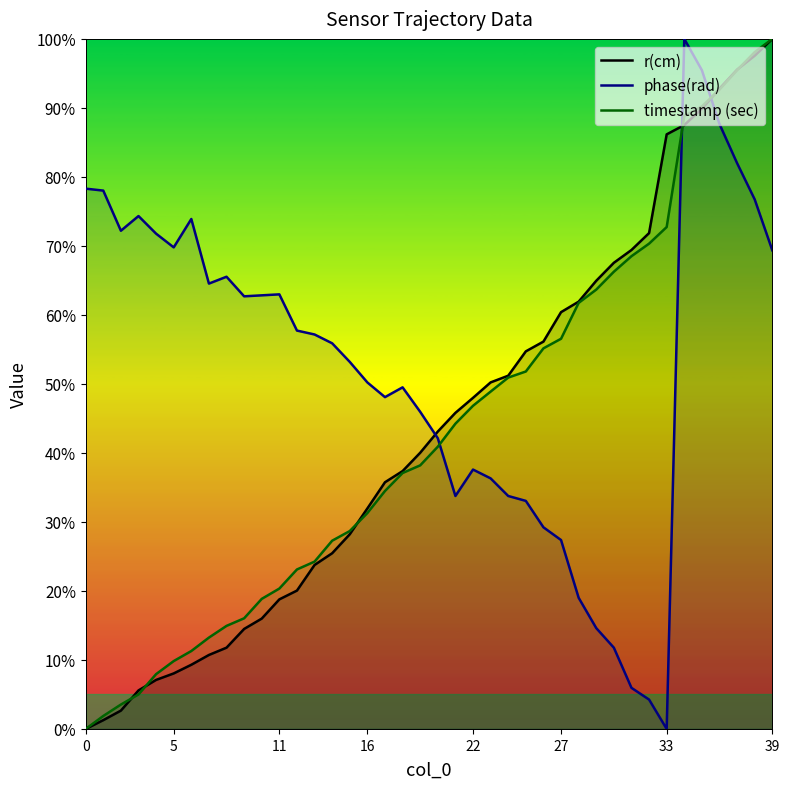

What is the value of the phase(rad) point at the 4th from the left?

74.3